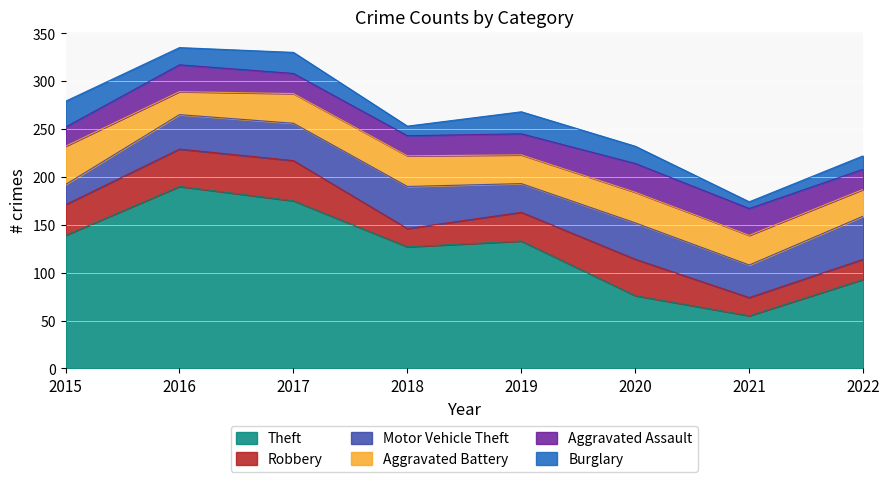

At which category is the sum across all series the highest?

2016